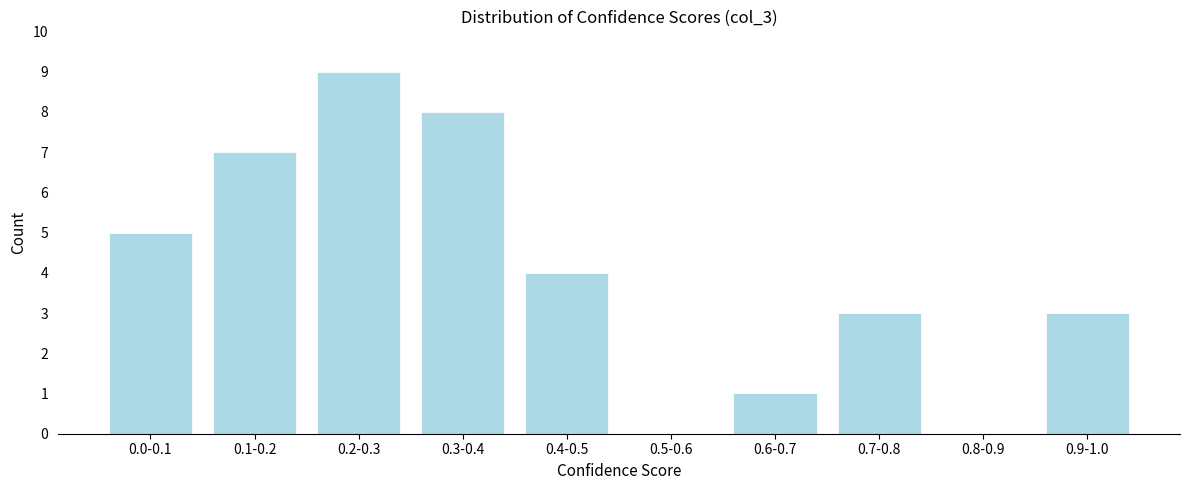

Reading left to right, list all the values displayed in this chart.

0.0-0.1=5	0.1-0.2=7	0.2-0.3=9	0.3-0.4=8	0.4-0.5=4	0.5-0.6=0	0.6-0.7=1	0.7-0.8=3	0.8-0.9=0	0.9-1.0=3